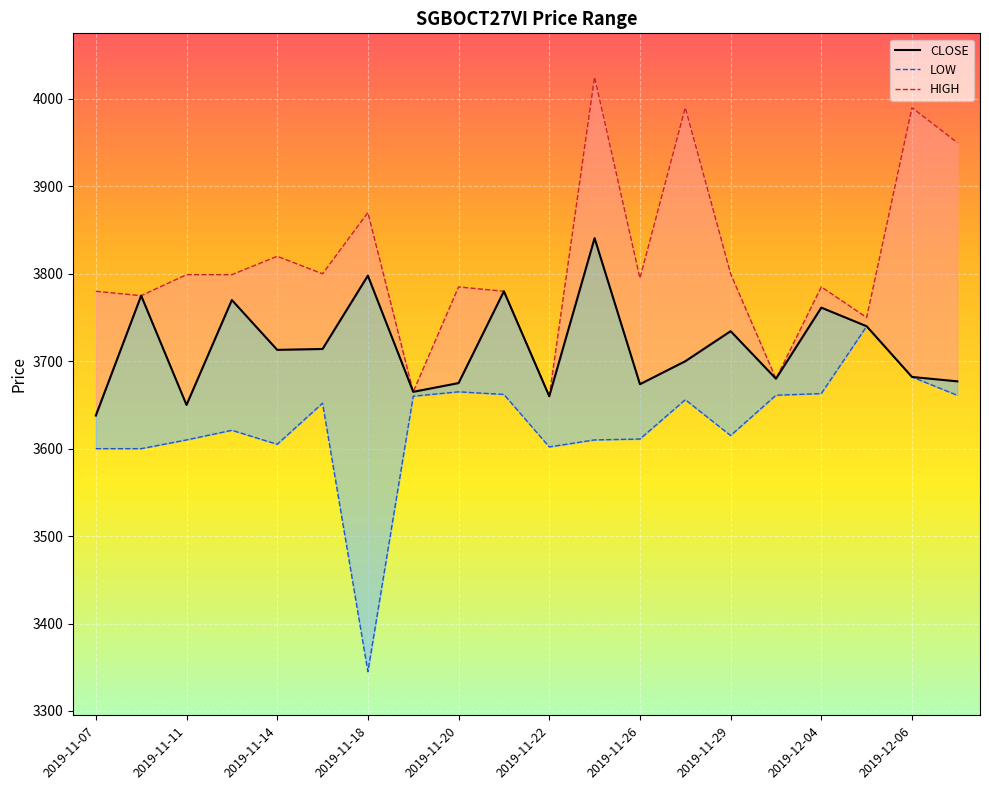

Rank the series by their average value, from highest to lowest.

HIGH_line, CLOSE_line, LOW_line